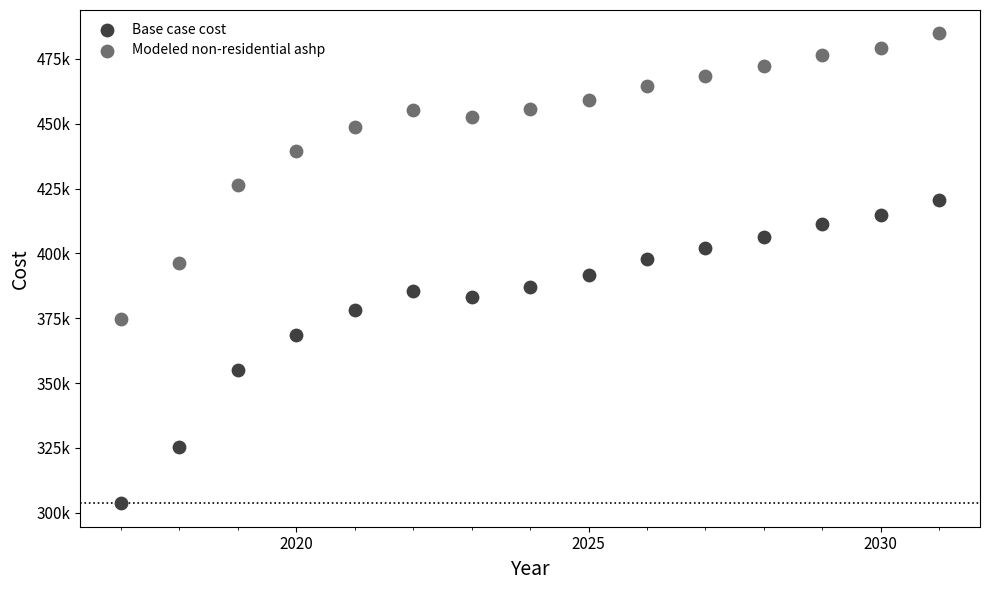

Which series reaches the minimum Y coordinate?

Base case cost